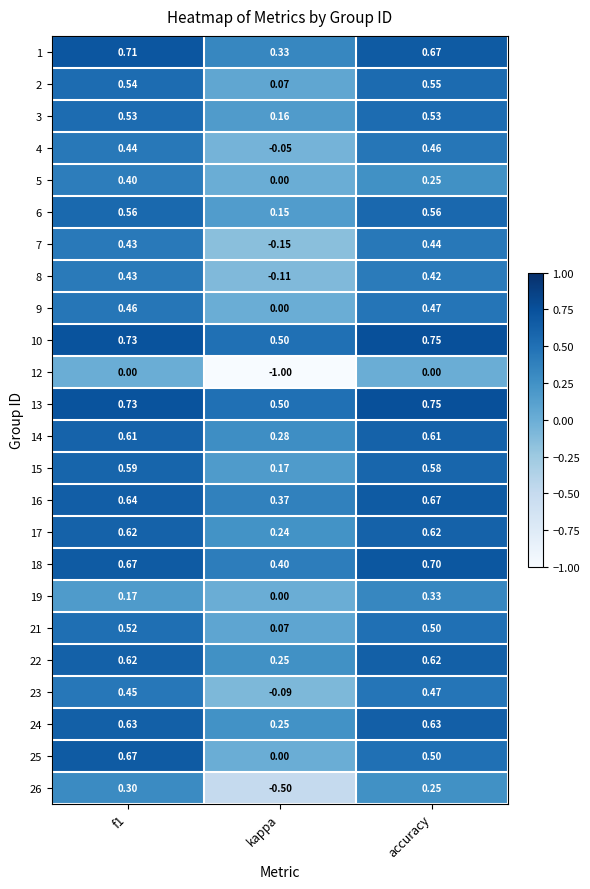

At which label does 2 reach its peak?

accuracy